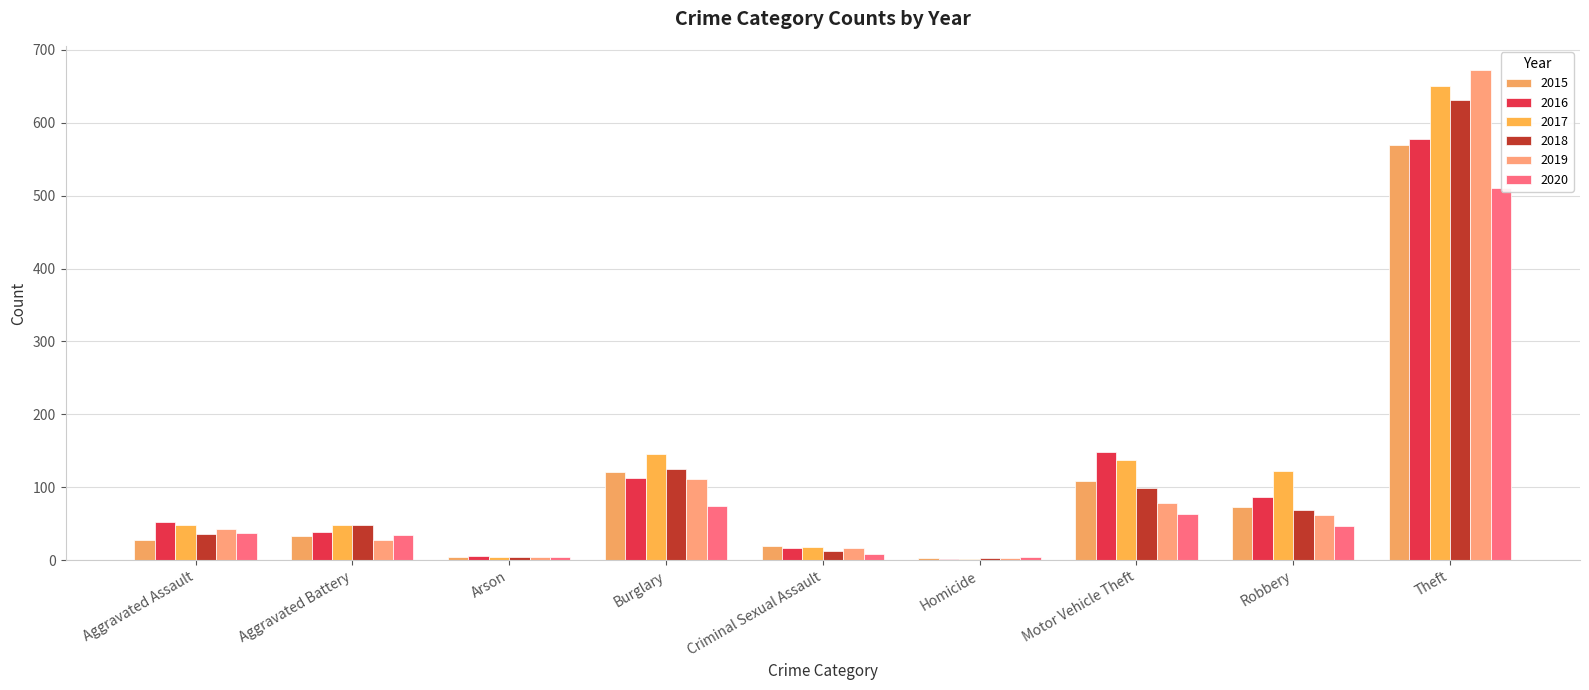

What is the value of the 2017 bar at the 3rd from the left?

4